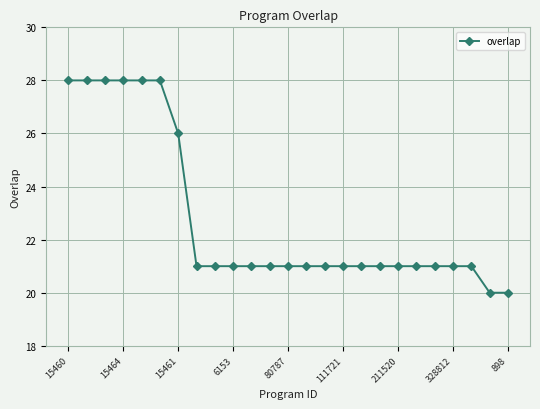

What is the minimum value shown in the chart?

20